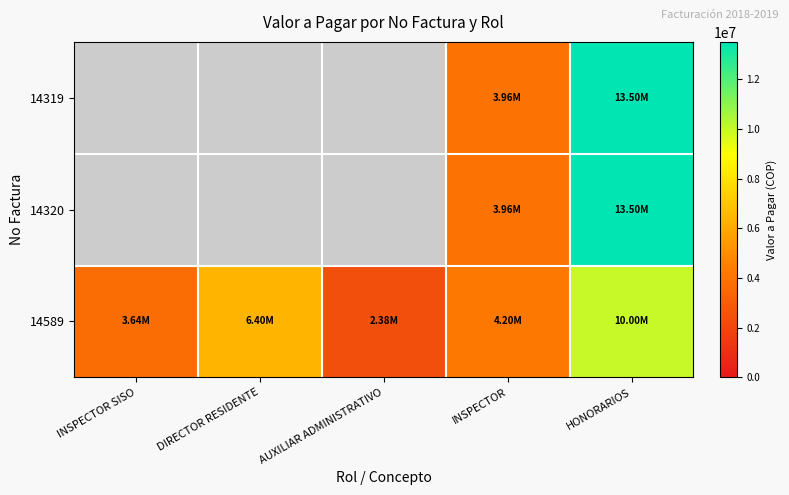

At which category is the sum across all series the highest?

HONORARIOS